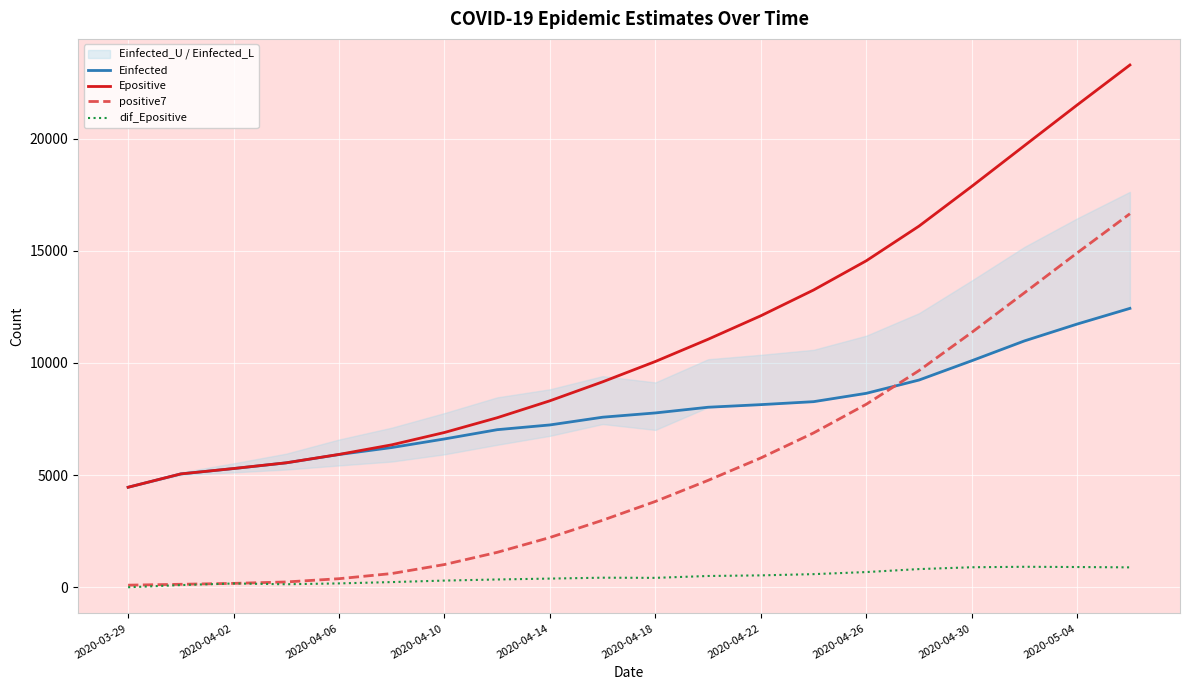

Is the value of Einfected at 2020-03-29 greater than the value of dif_Epositive at 2020-05-04?

Yes